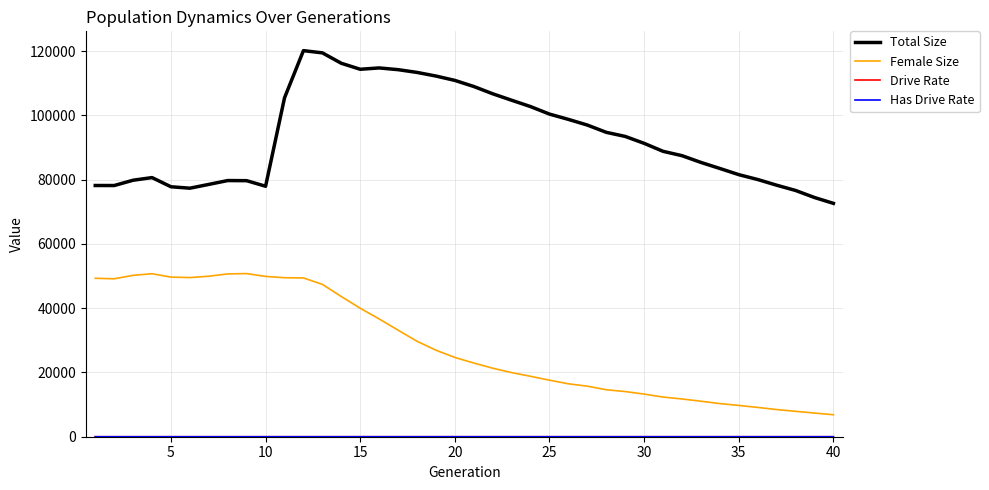

What is the maximum value shown in the chart?

120171.0